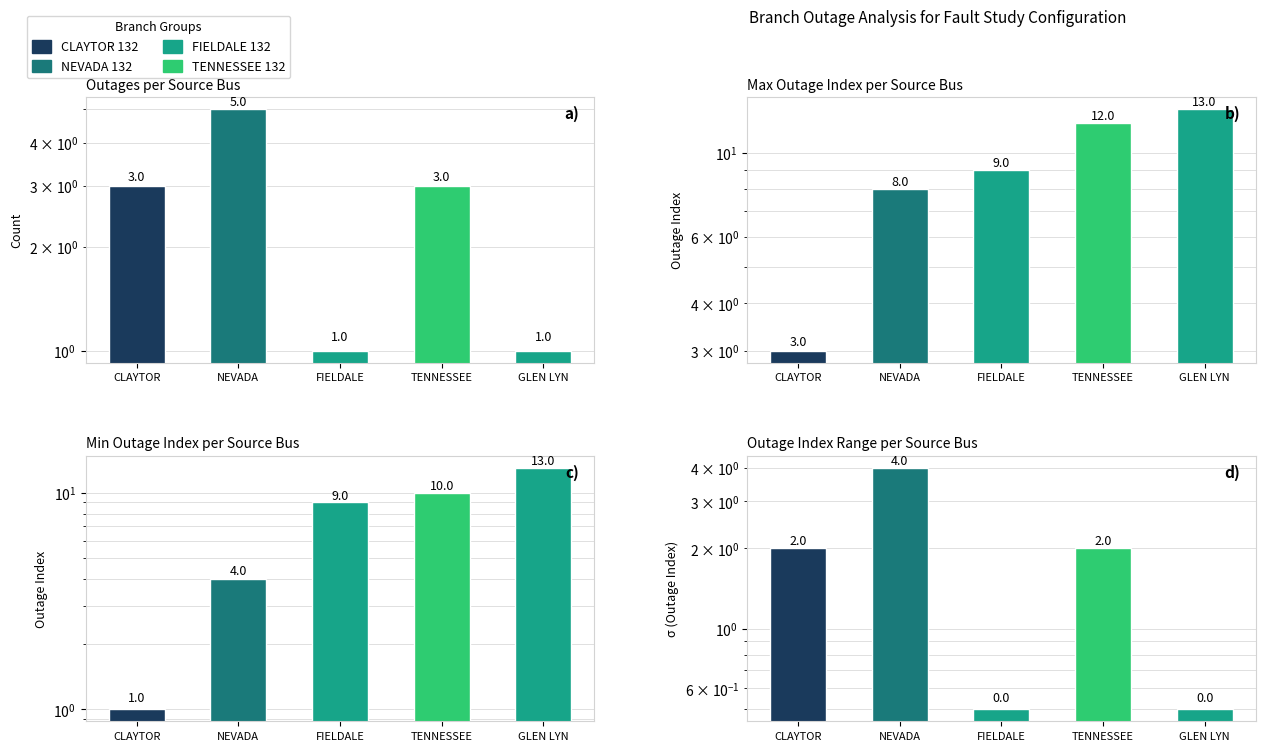

What is the sum of the values at TENNESSEE and NEVADA?

6.0